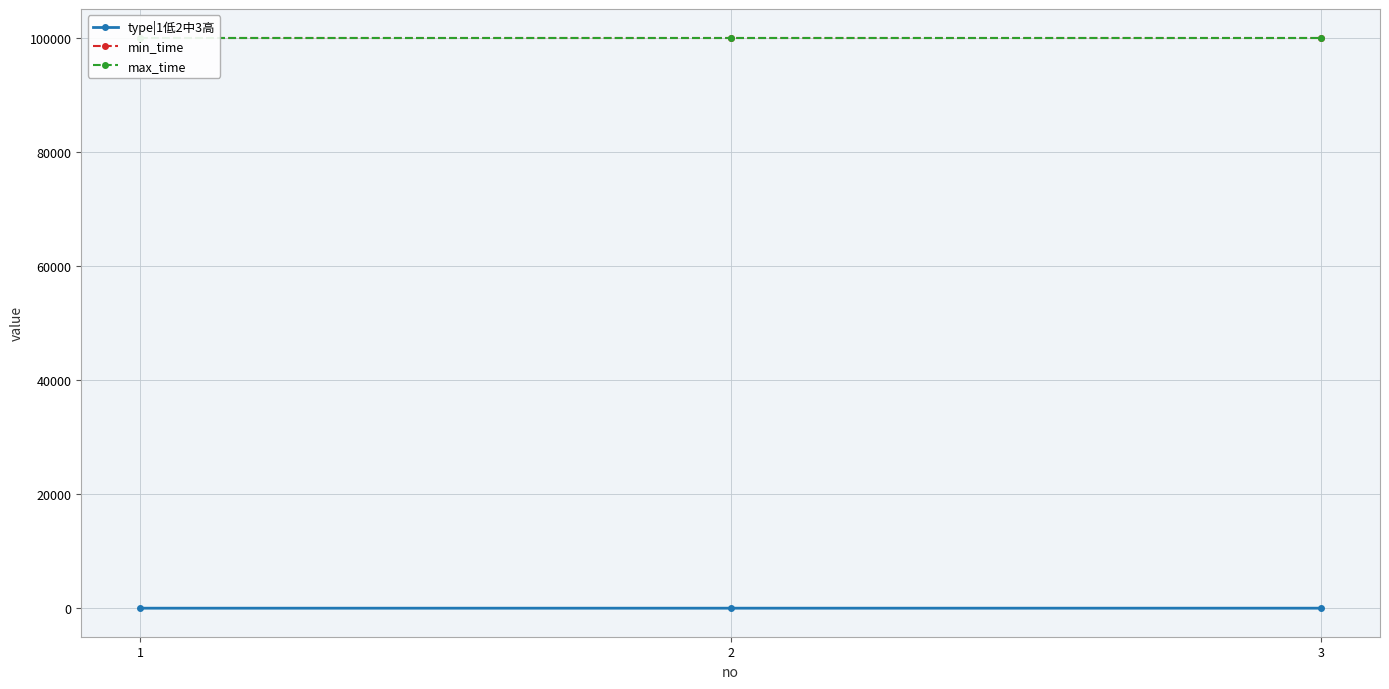

Rank the categories by min_time value from highest to lowest.

1, 2, 3